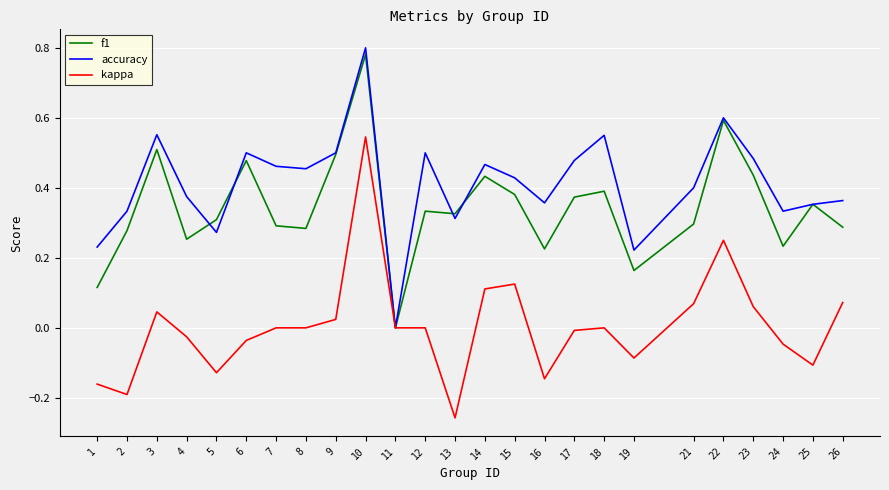

How many distinct data groups are displayed?

3